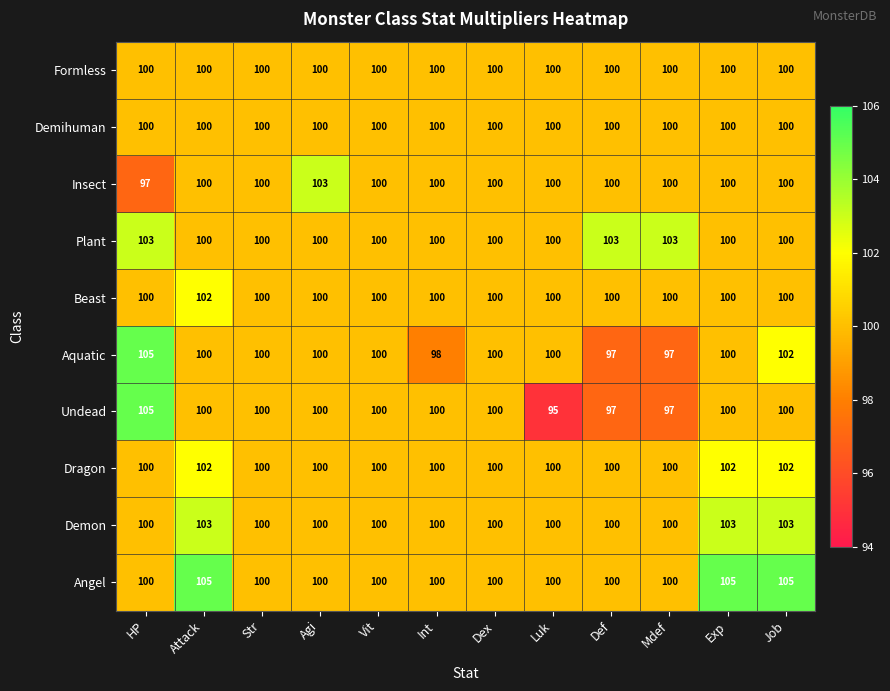

Which series has the widest spread of values?

Undead